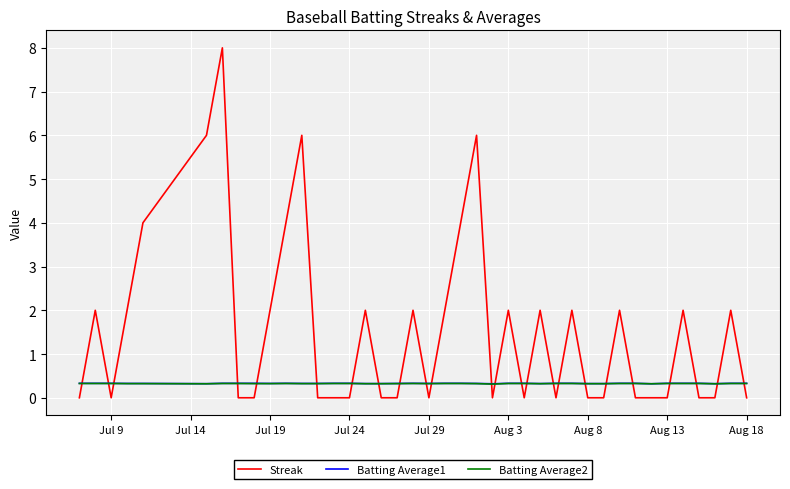

What is the greatest value displayed?

8.0